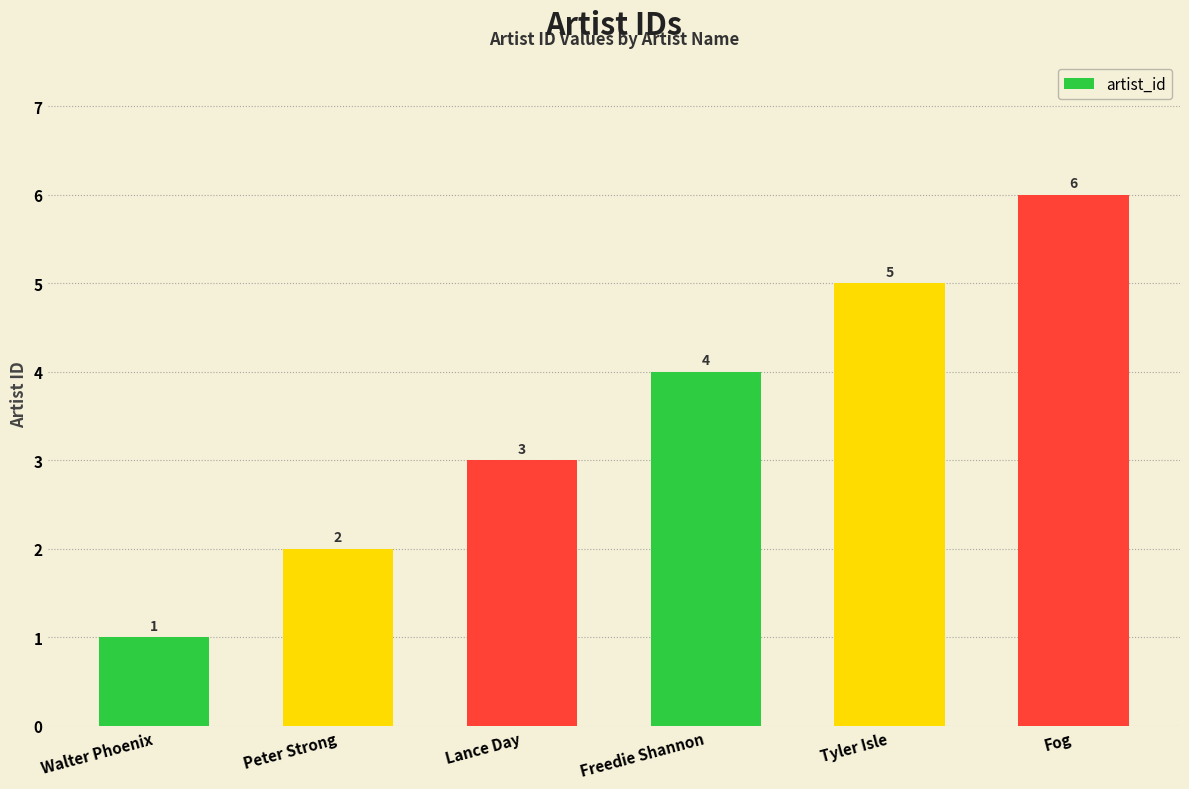

How many data points are less than 4?

3